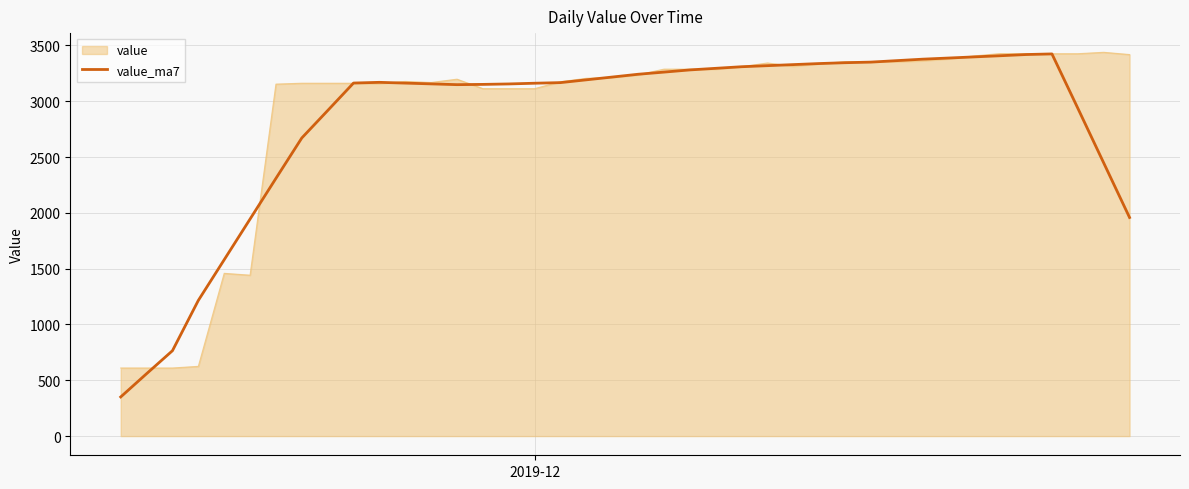

What is the maximum value shown in the chart?

3438.3